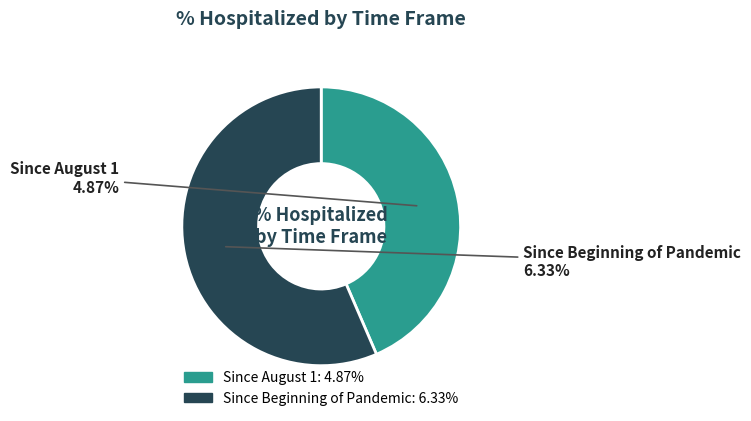

How much of the chart is everything except Since Beginning of Pandemic?

43.5%